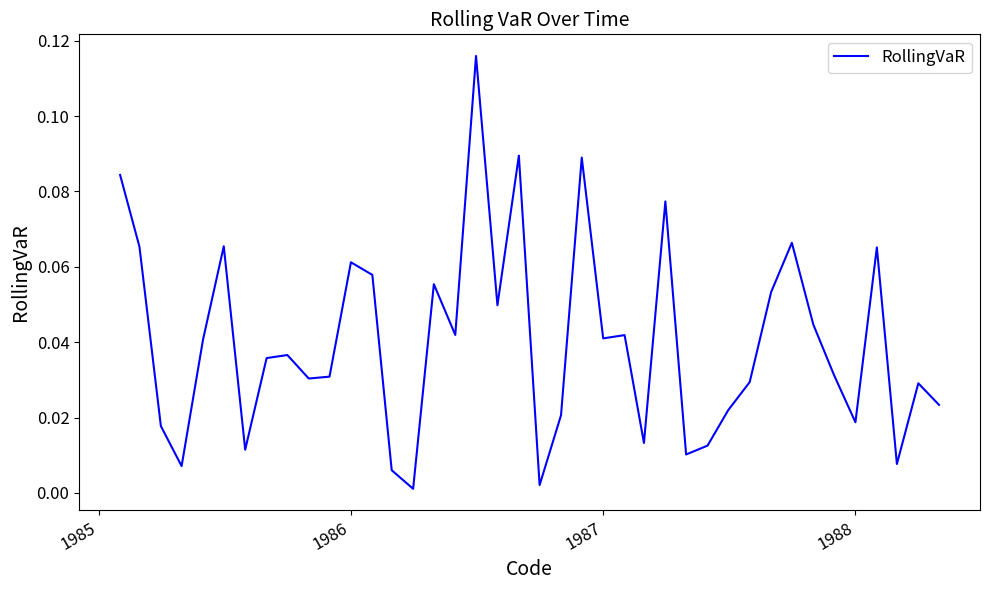

Does the chart have visible grid lines?

No